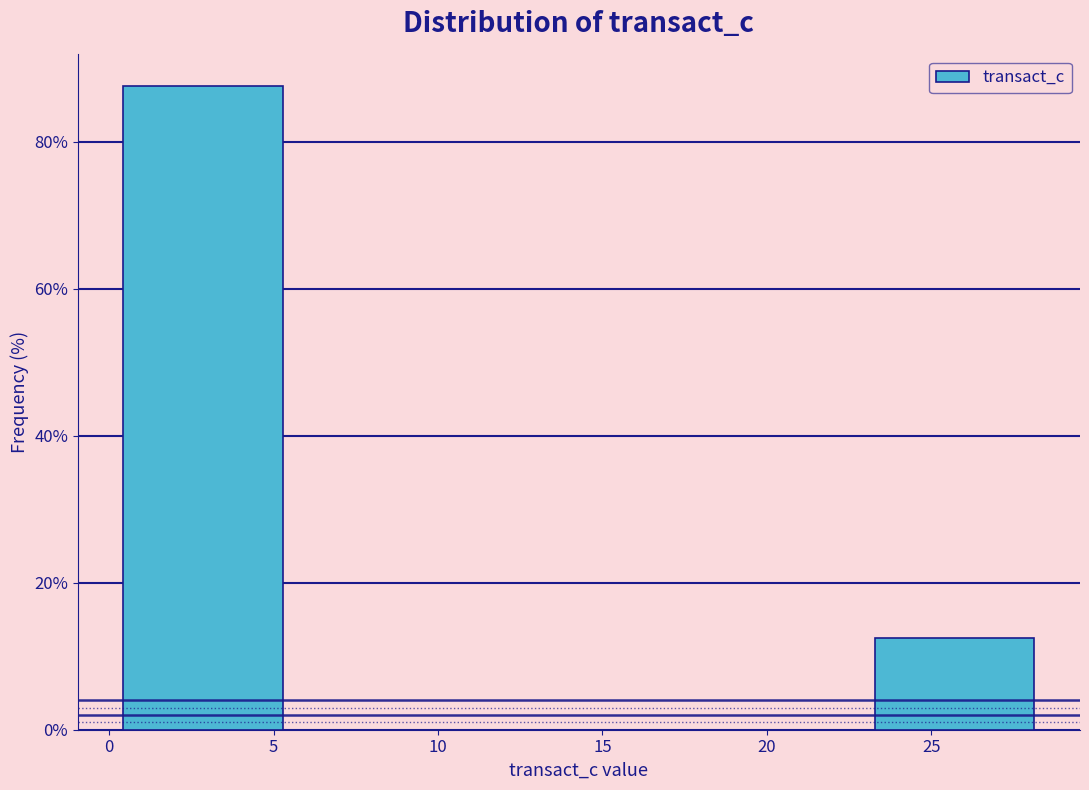

Which range on the x-axis has the tallest bar?

0.0 to 5.5